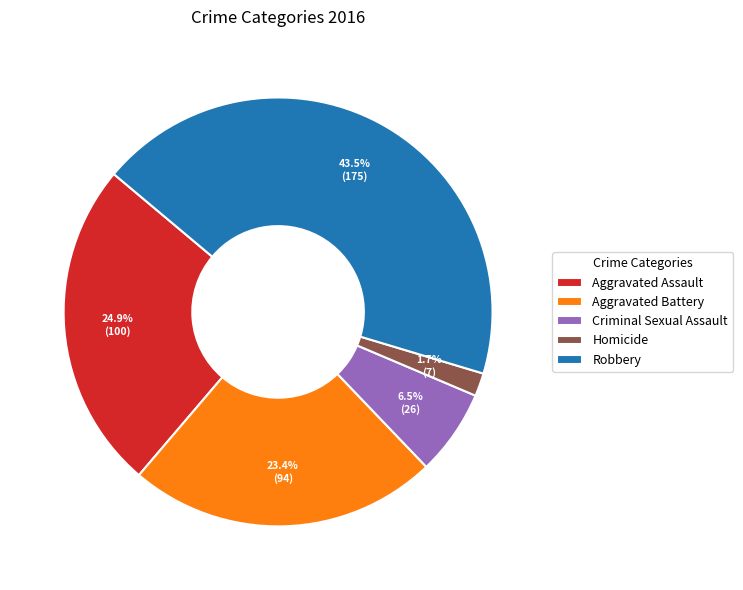

Combined, do Aggravated Assault and Criminal Sexual Assault account for over 50%?

No